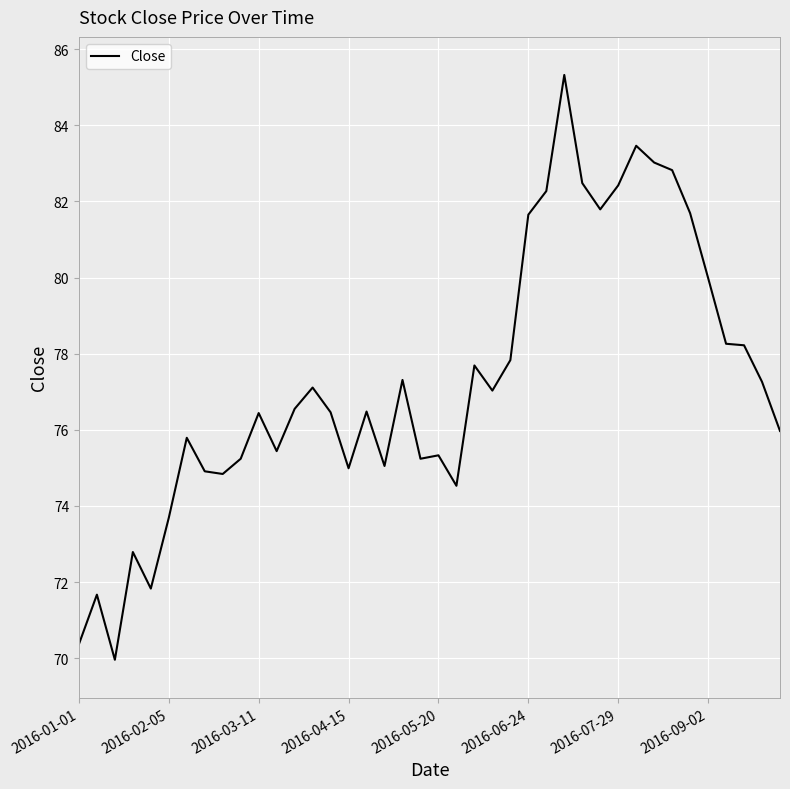

What is the minimum value shown in the chart?

70.0